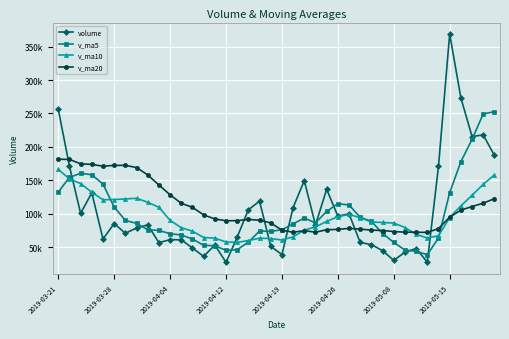

Does the chart have visible grid lines?

Yes